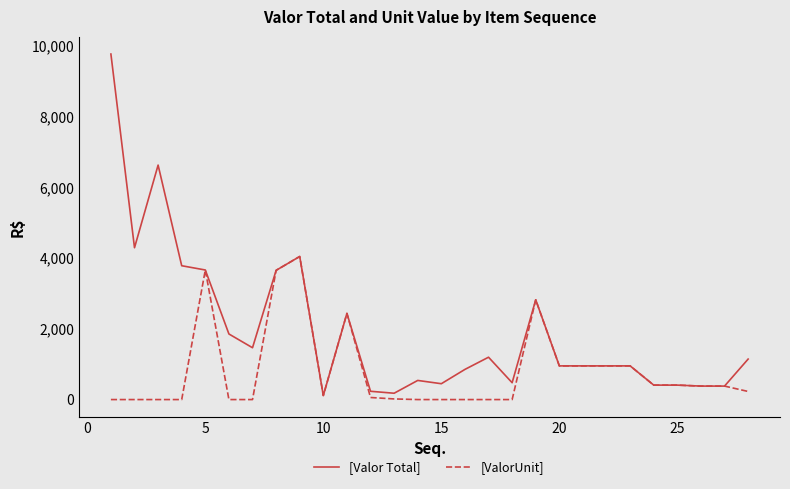

Which series has the largest total across all categories?

[Valor Total]